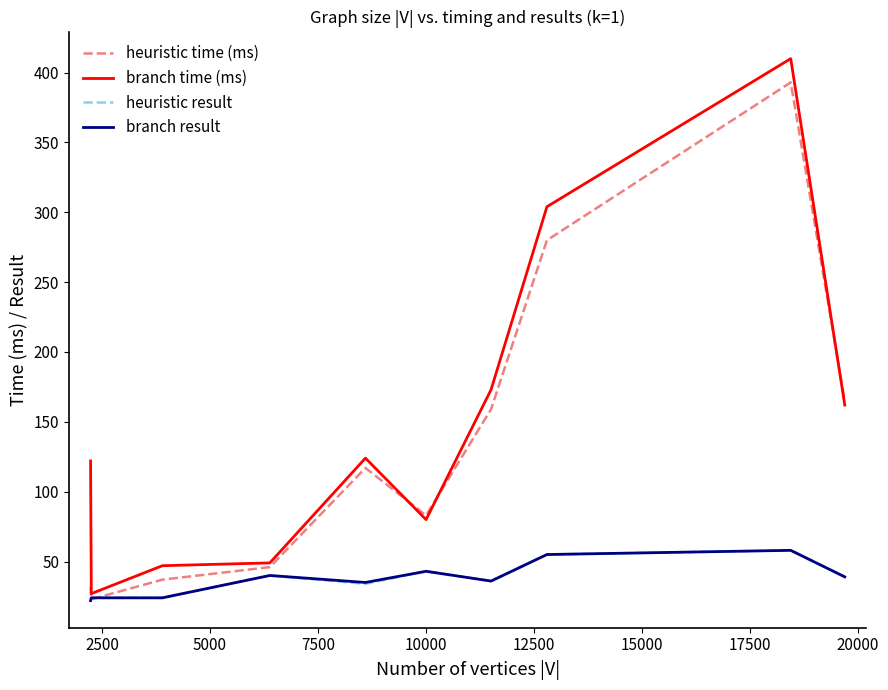

What is the maximum value shown in the chart?

410